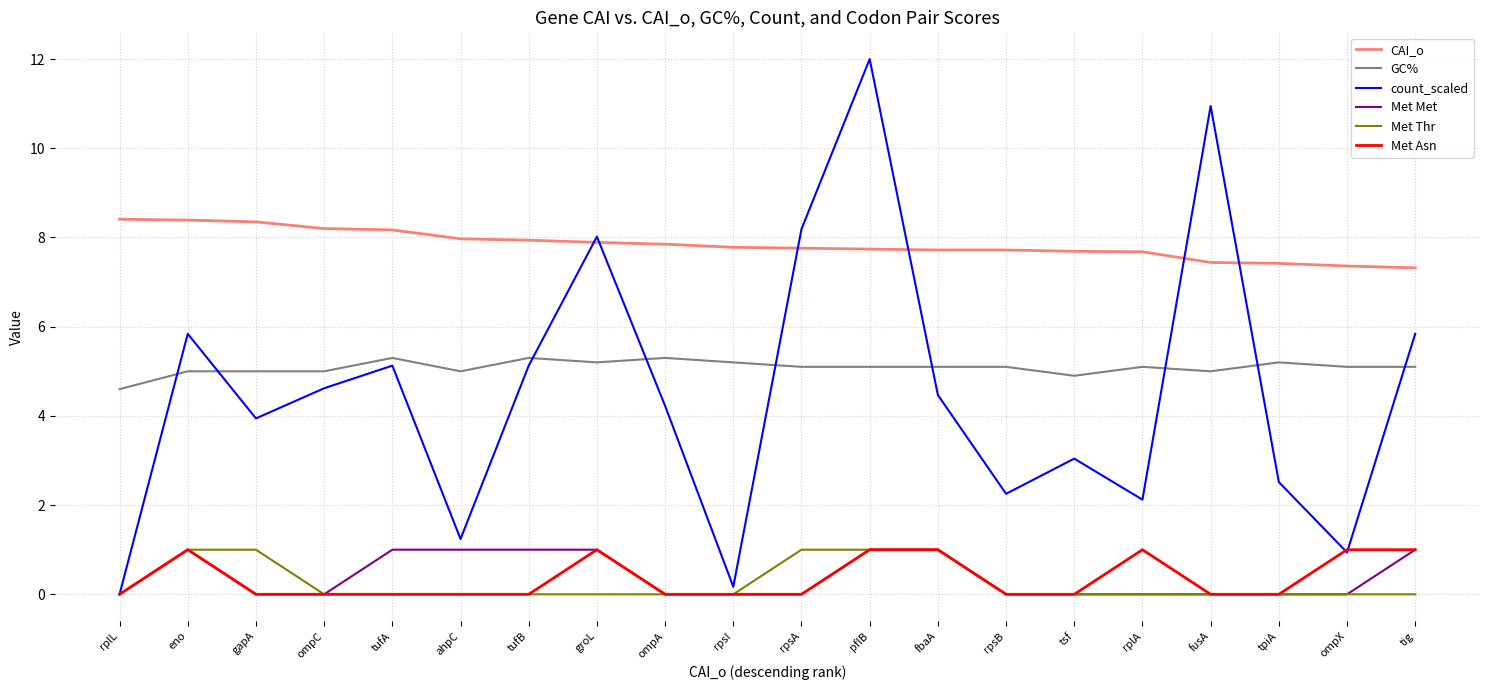

Is the value of Met Met at tufB greater than the value of Met Thr at fusA?

Yes